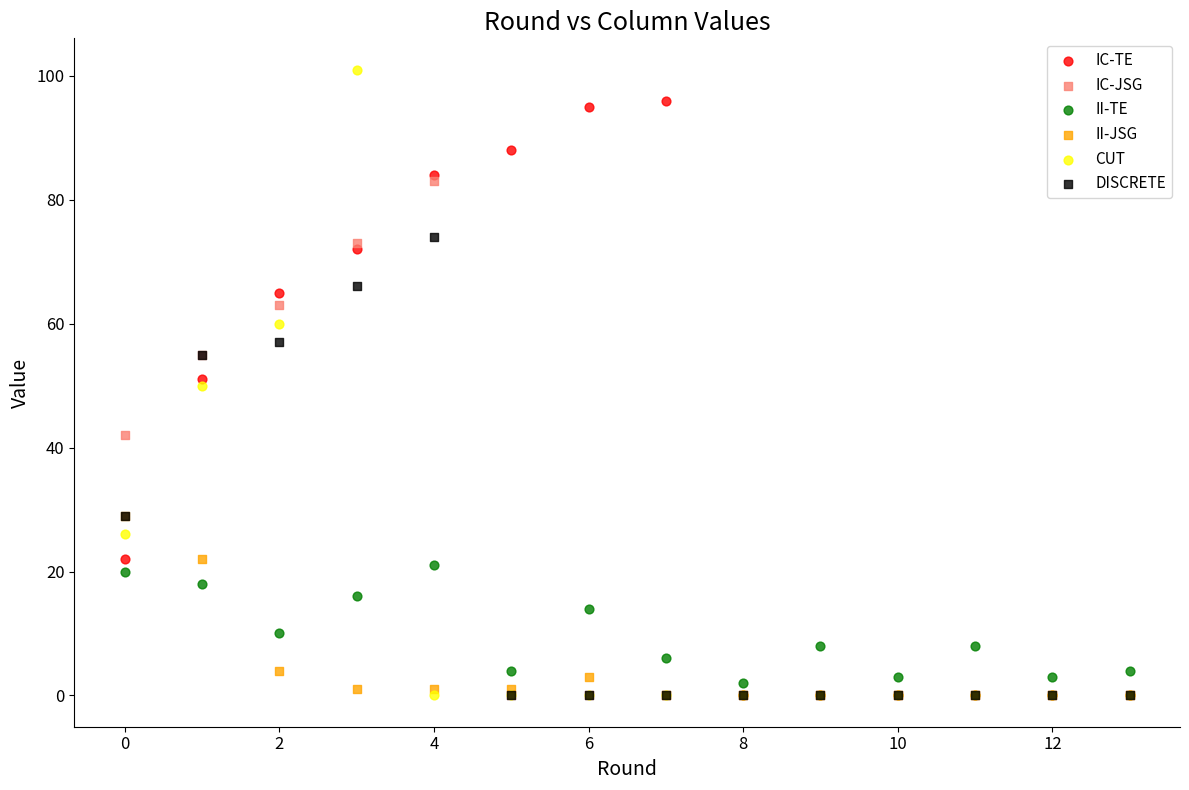

In the DISCRETE series, what Y value is closest to 37?

29